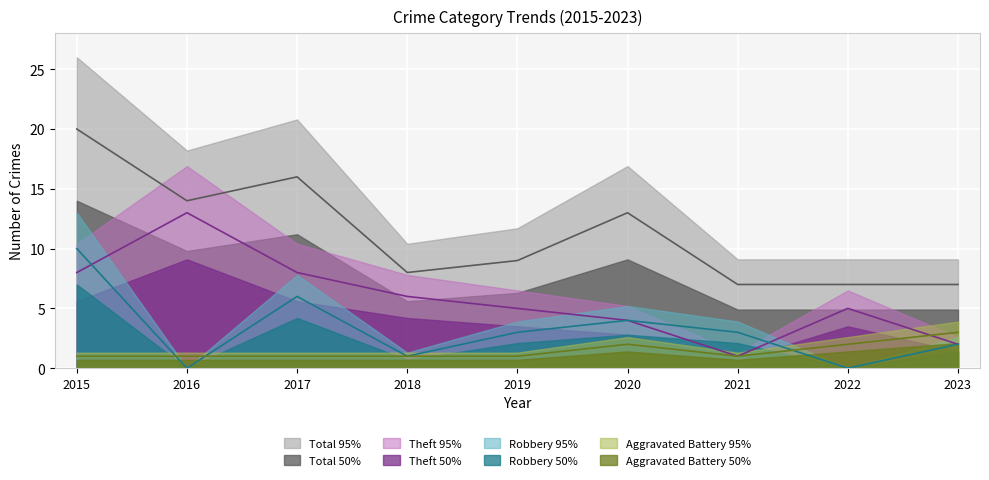

Rank the series by their maximum value, from highest to lowest.

Total, Theft, Robbery, Aggravated Battery